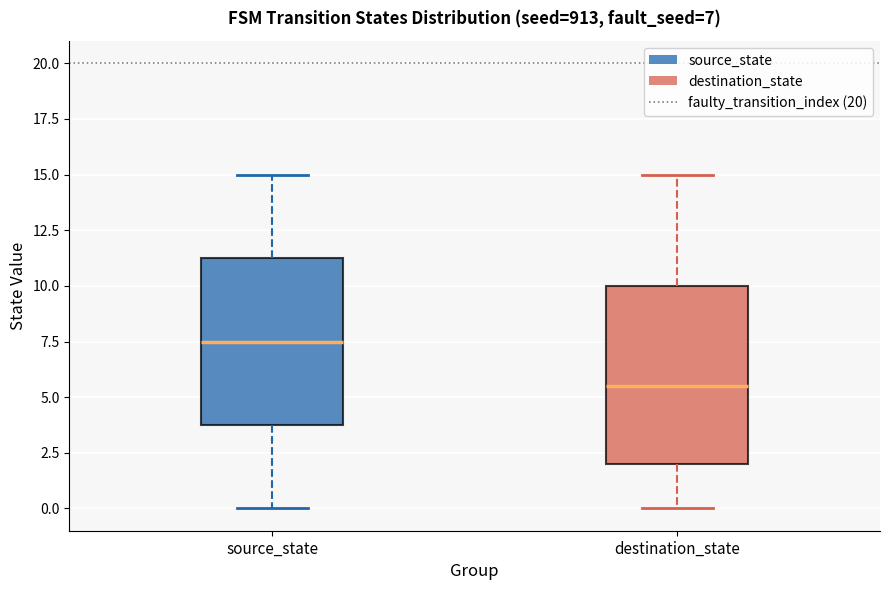

Comparing the boxes themselves (not the whiskers), which one is the tallest?

destination_state